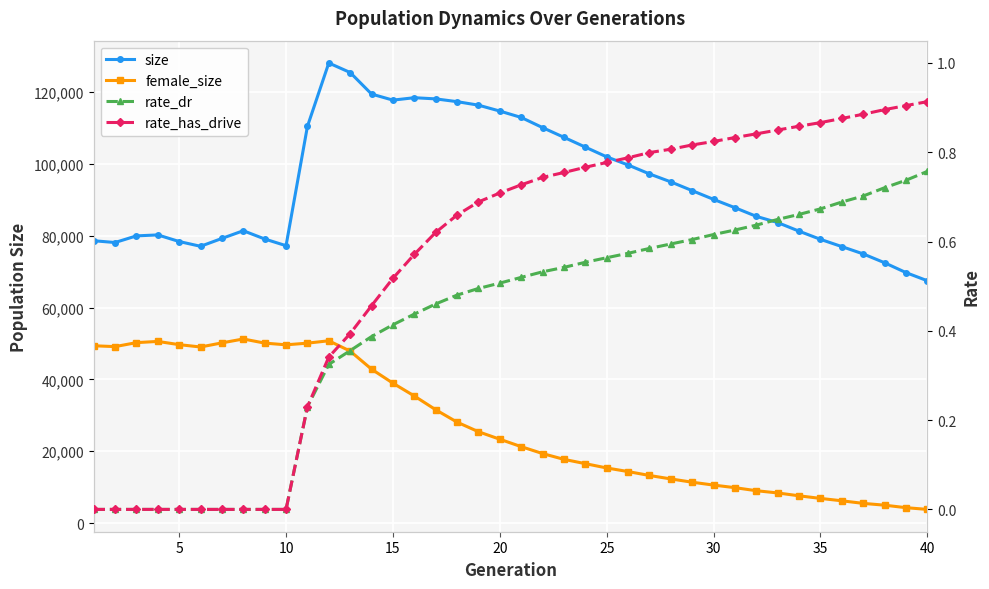

True or false: rate_has_drive has a value of 0.9 at 35.

True